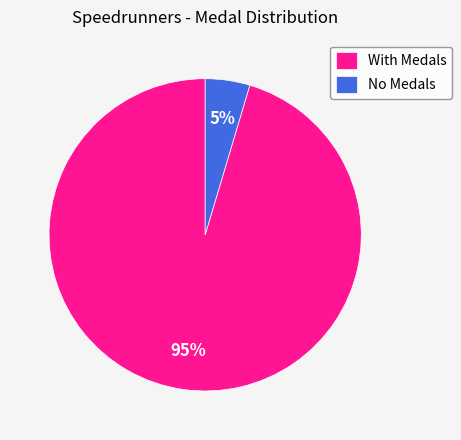

Count the number of slices in the pie.

2